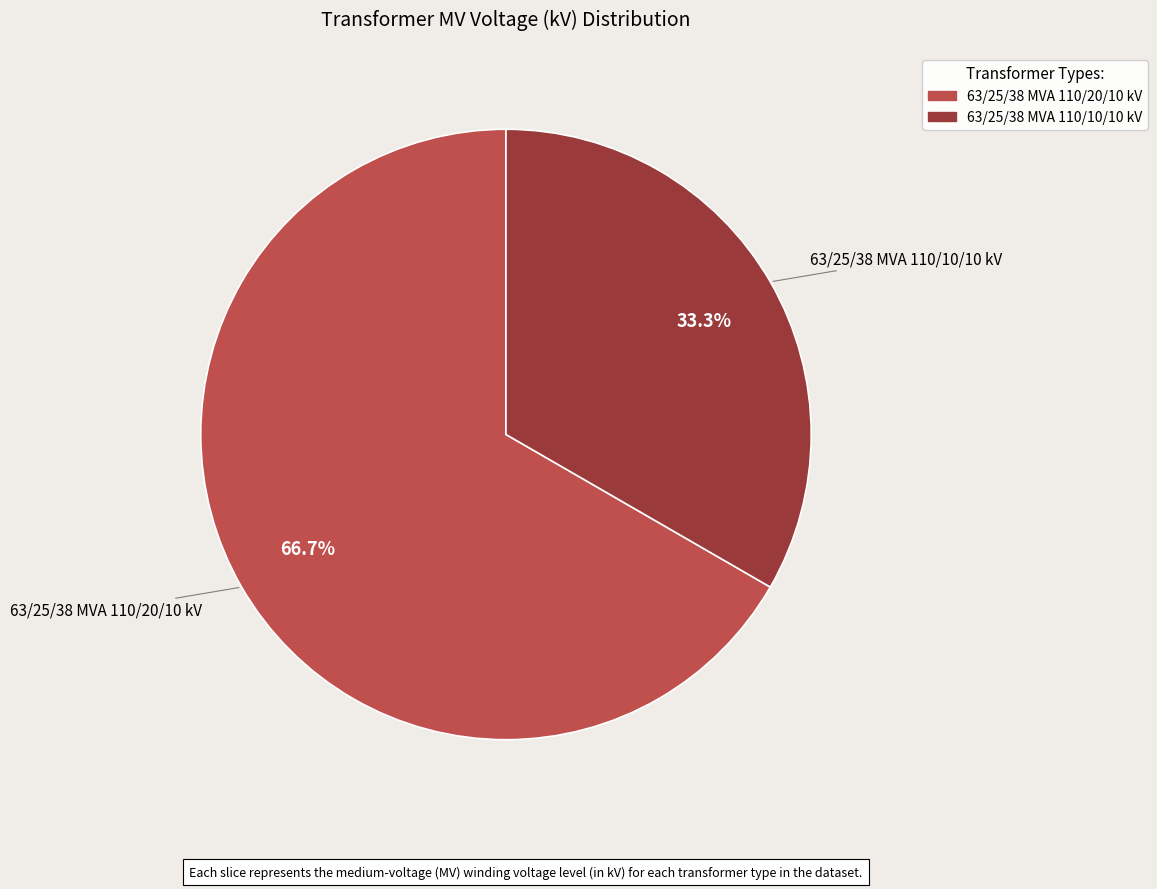

To the nearest percent, what is the difference between the largest and smallest slice percentages?

33%